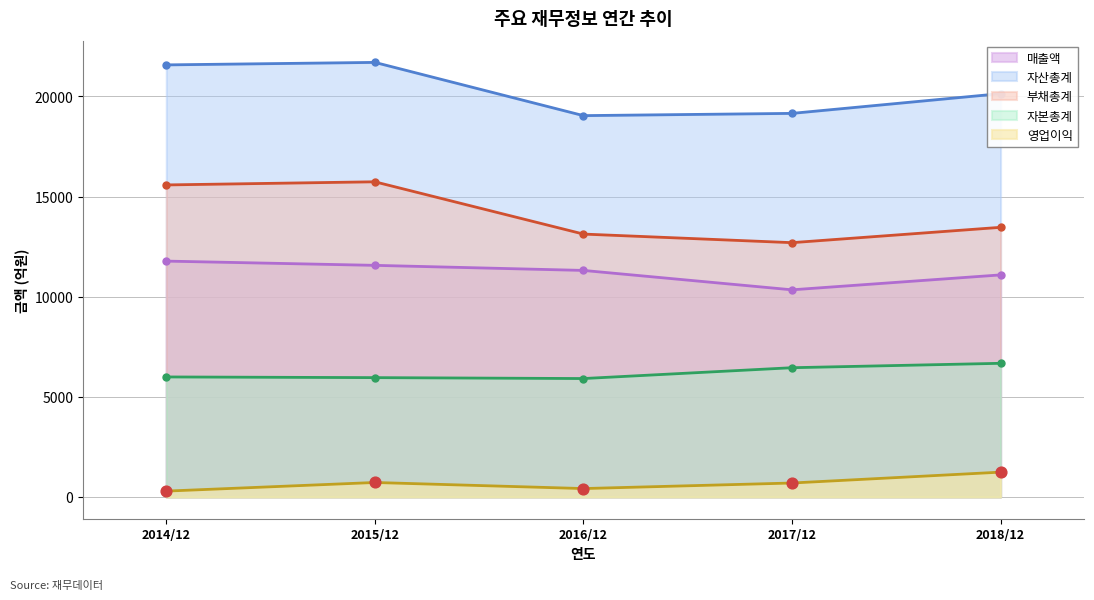

Which series has the largest total across all categories?

자산총계